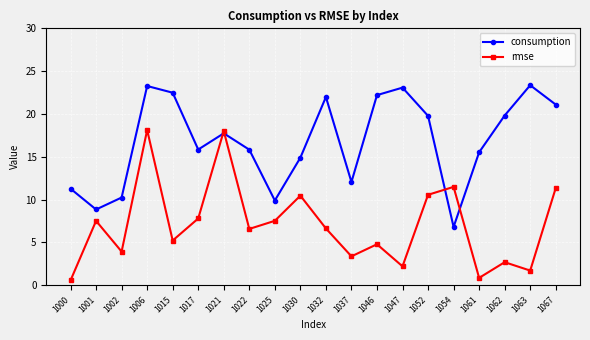

Which series has the largest total across all categories?

consumption